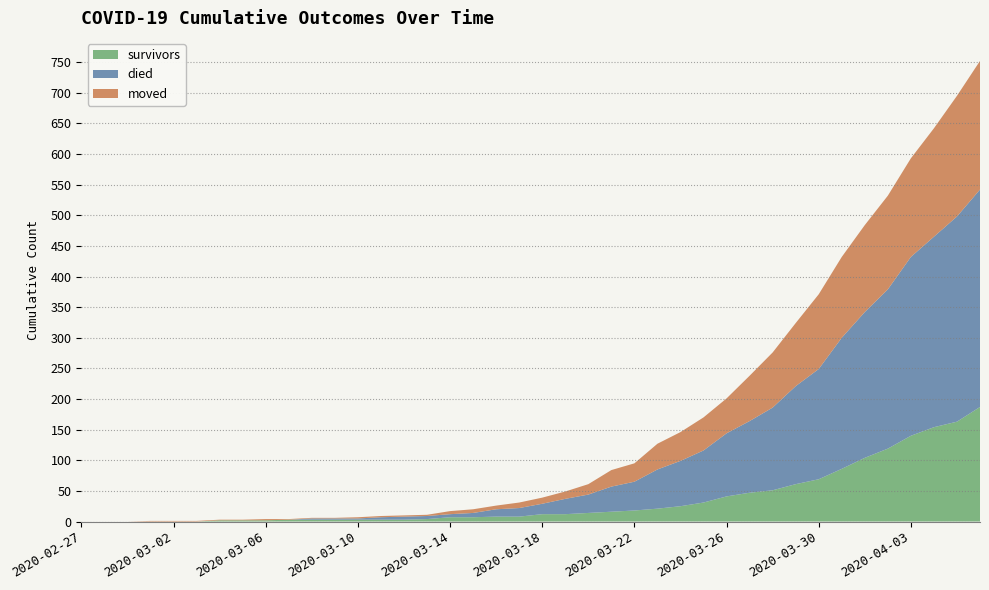

Reading right to left, what are all the values shown in this chart?

survivors: 187	163	154	140	119	104	86	69	61	51	47	41	31	25	21	18	16	14	12	12	8	8	7	7	4	3	3	3	3	3	3	2	2	2	0	0	0	0	0	0
died: 355	335	311	292	260	238	214	180	160	135	117	103	85	74	64	47	41	30	25	17	14	12	7	5	5	5	4	2	2	2	0	0	0	0	0	0	0	0	0	0
moved: 210	197	177	161	153	142	132	122	103	90	74	57	54	47	42	30	27	17	12	10	9	6	6	5	2	2	2	2	1	1	1	2	1	1	1	1	1	0	0	0